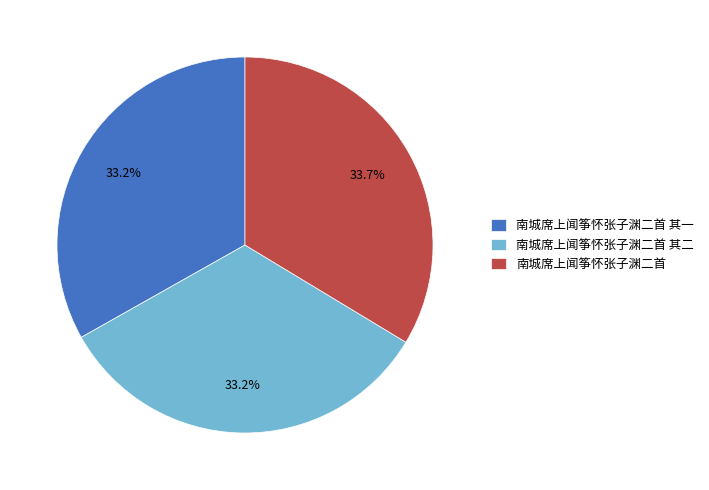

What percentage is the 南城席上闻筝怀张子渊二首 slice, to the nearest percent?

34%